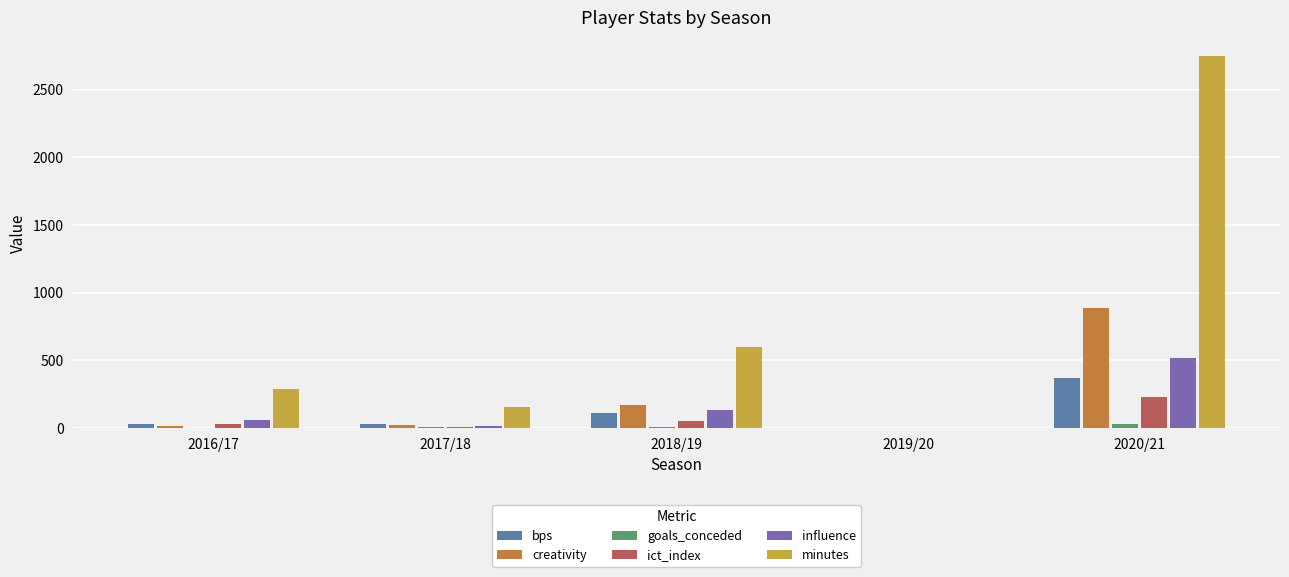

Which series changed the most between 2016/17 and 2018/19?

minutes